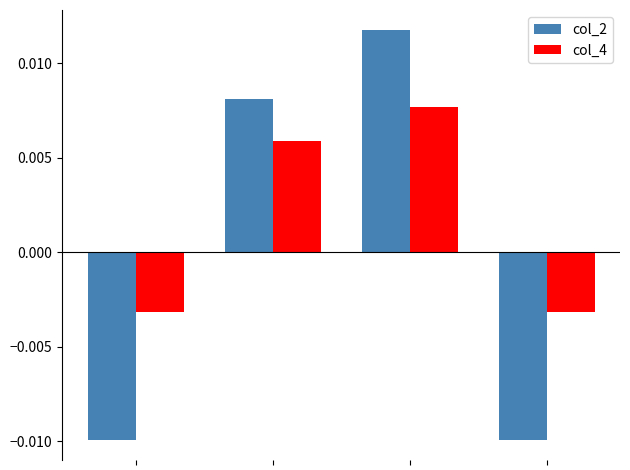

List the series in order of their overall mean, lowest first.

col_2, col_4